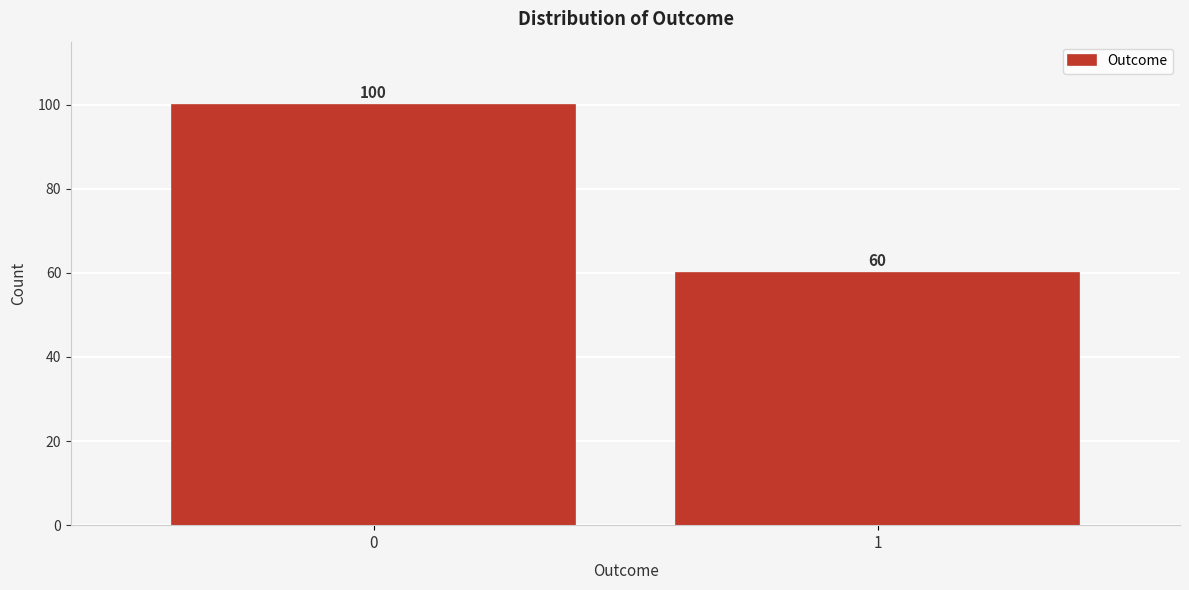

Reading right to left, extract all data points from this chart.

60	100